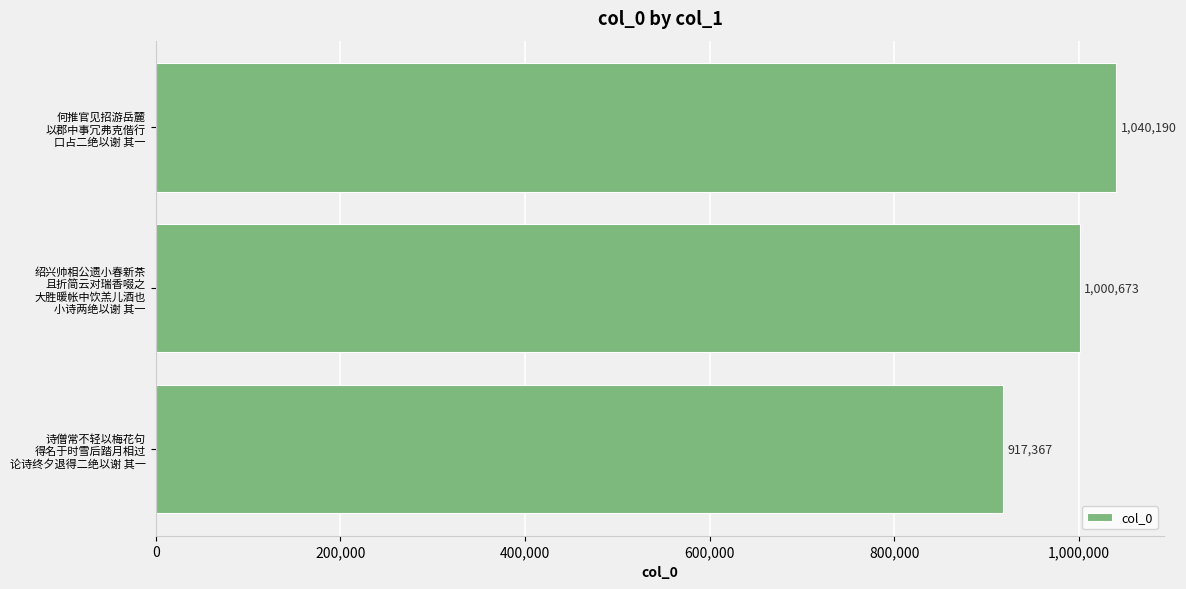

What is the difference between the maximum and second lowest values?

39517